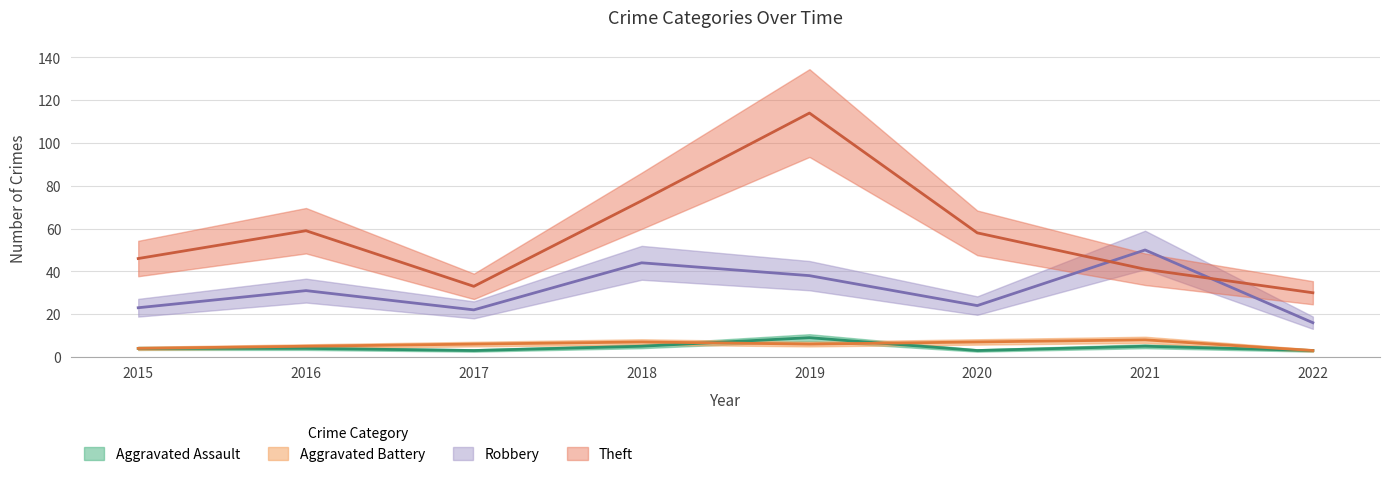

Where is Theft nearest to the value 72?

2018